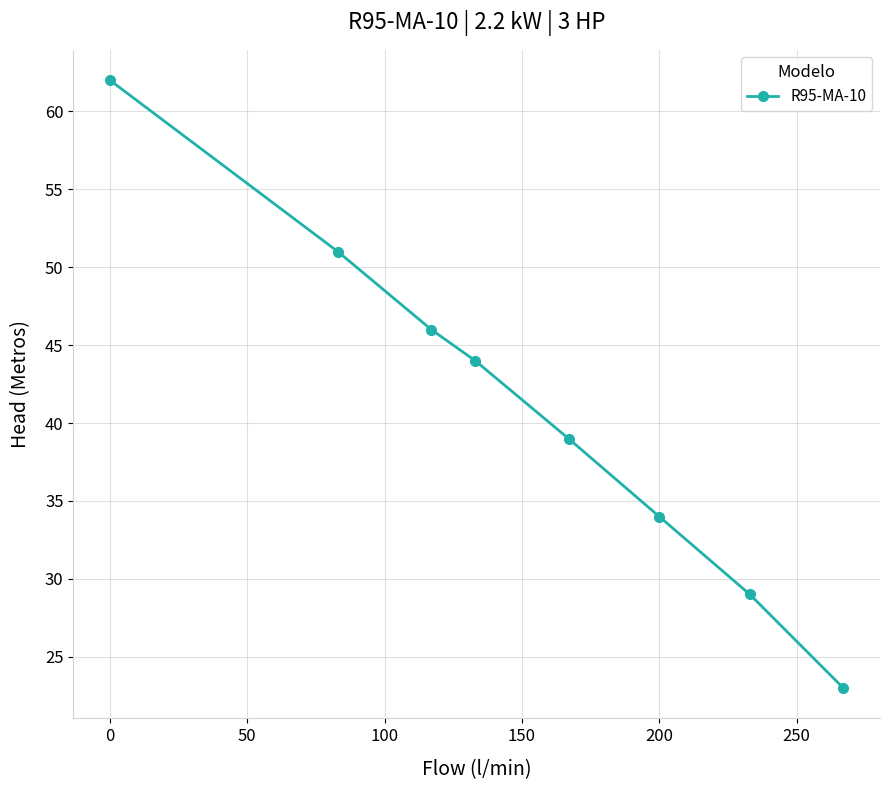

How many values are between 34 and 51?

5